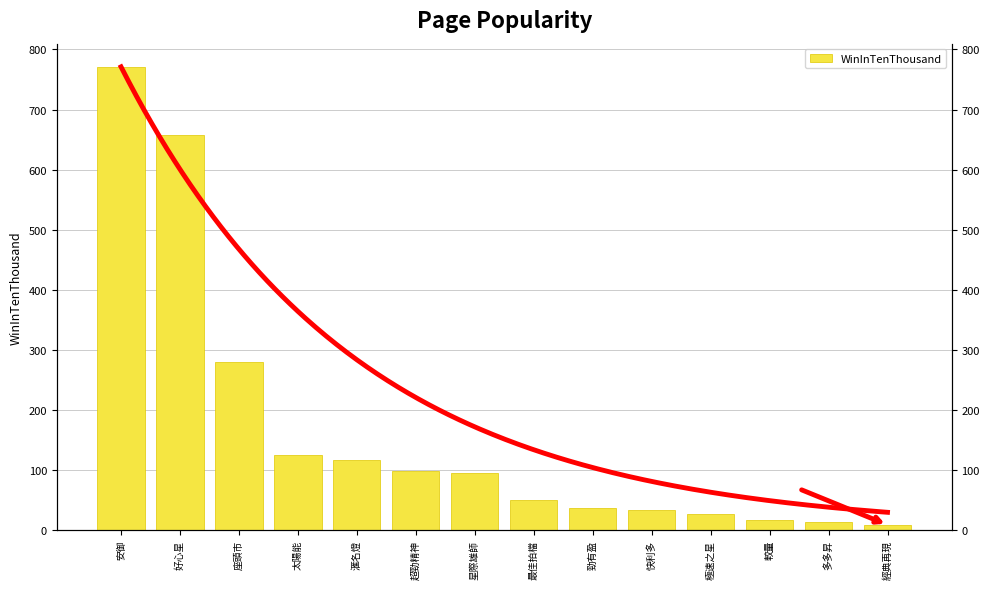

Reading left to right, transcribe all the data shown in this chart.

771	658	280	125	117	99	95	50	37	34	27	17	13	9